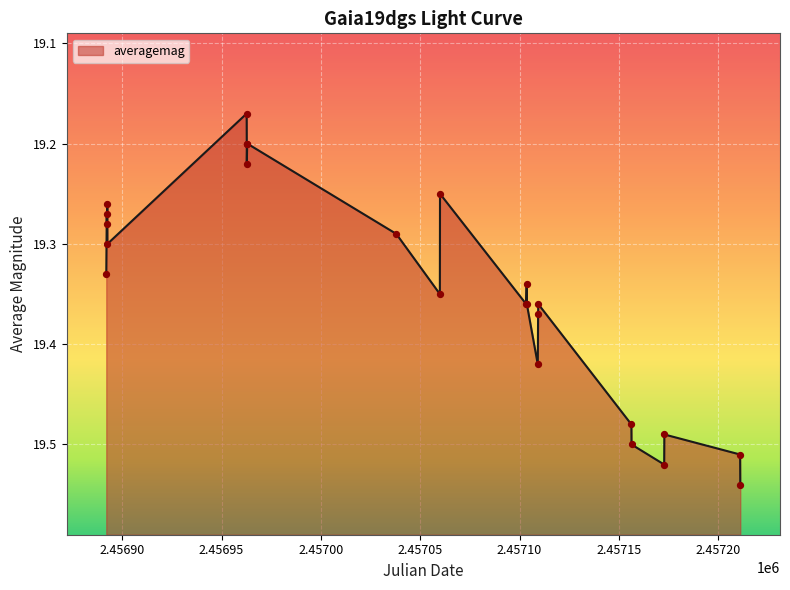

Which has a higher value, 2015-02-06 or 2015-03-27?

2015-03-27